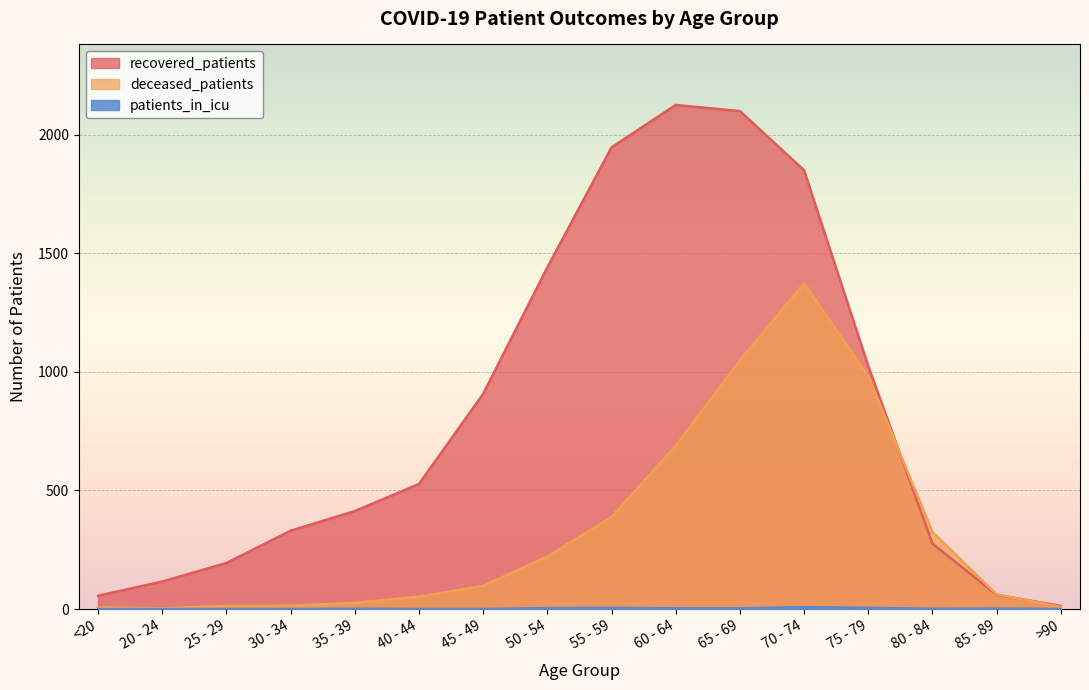

At which label does deceased_patients reach its minimum?

20 - 24